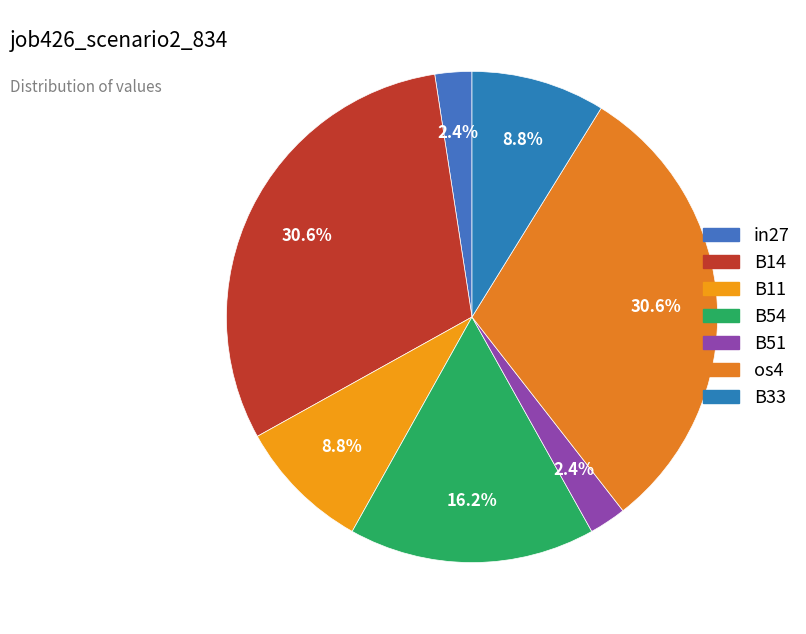

Is there a majority slice in this chart?

No